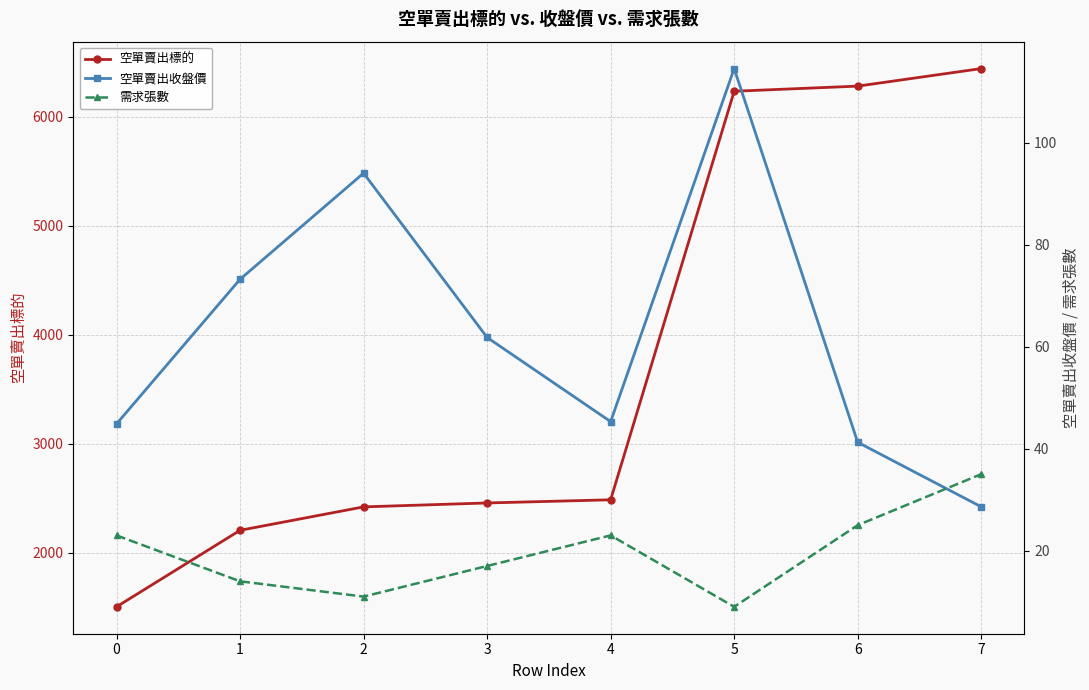

What is the total value across all series at 4?

2554.3